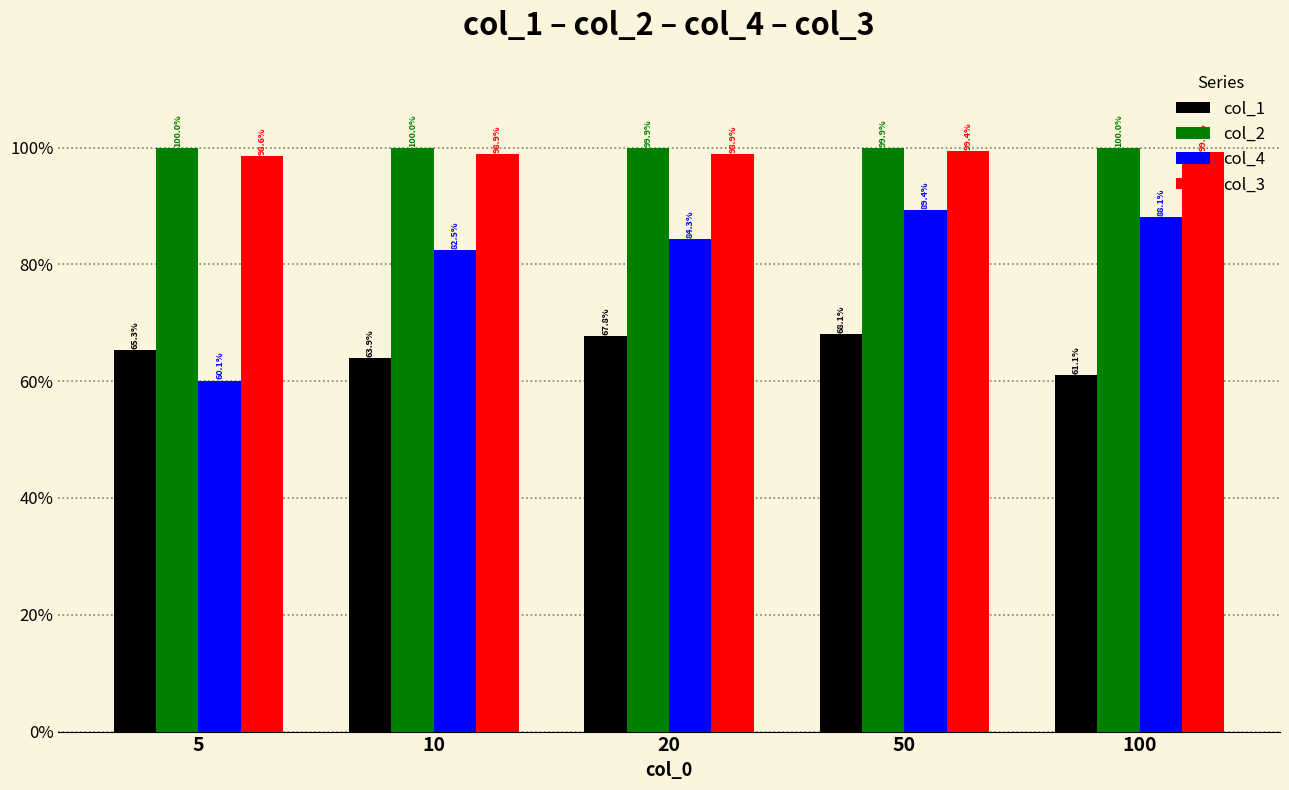

What is the average value of the col_3 series?

1.0